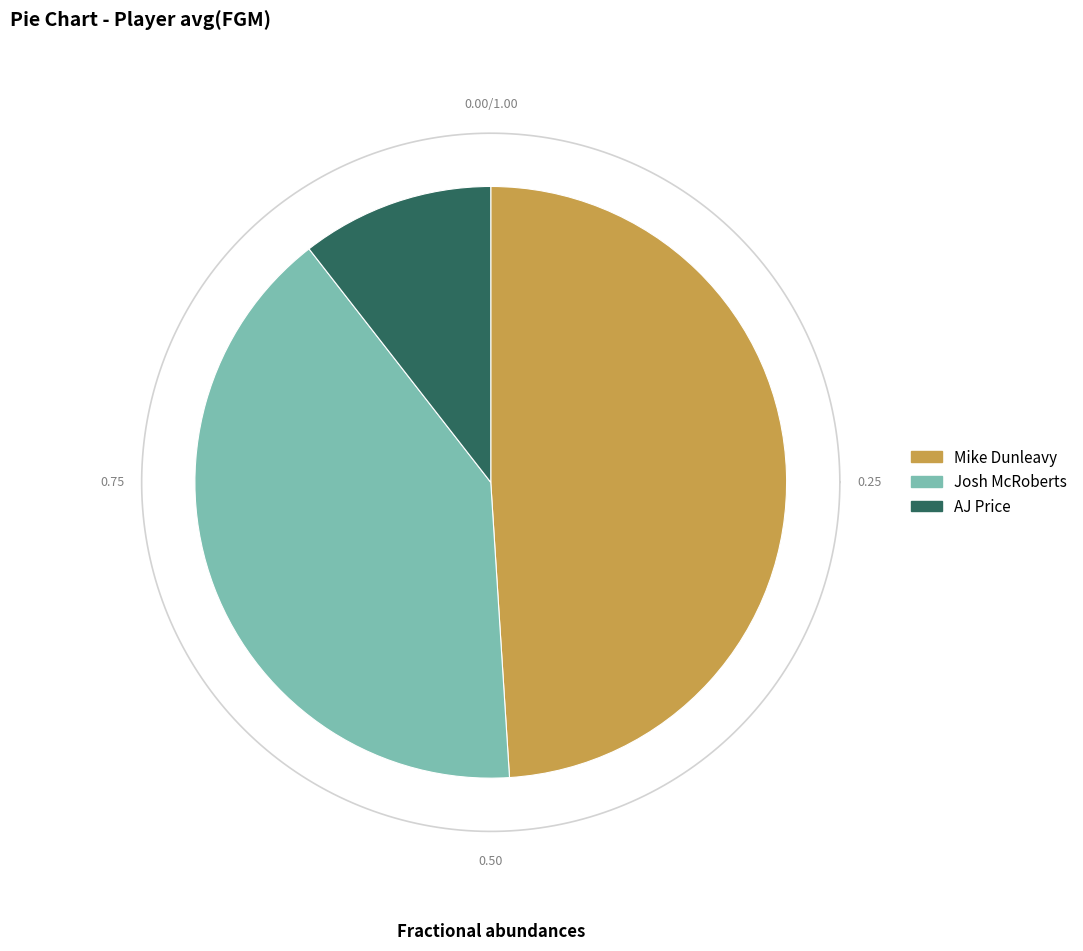

Rank the categories by value from highest to lowest.

Mike Dunleavy, Josh McRoberts, AJ Price